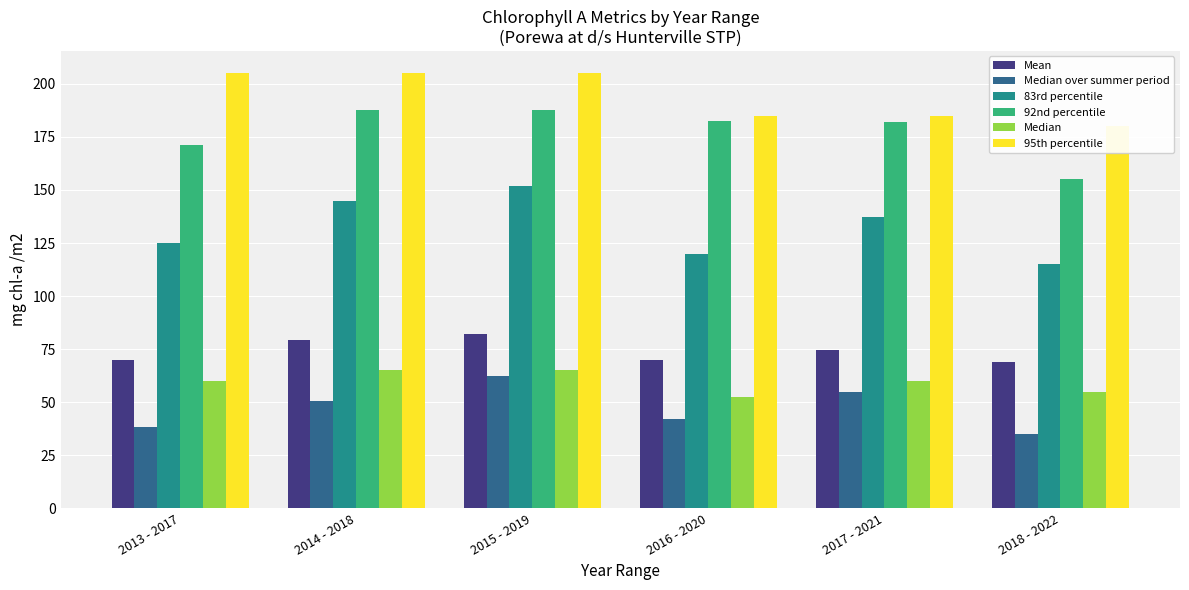

What is the label of the 5th bar from the left?

2017 - 2021